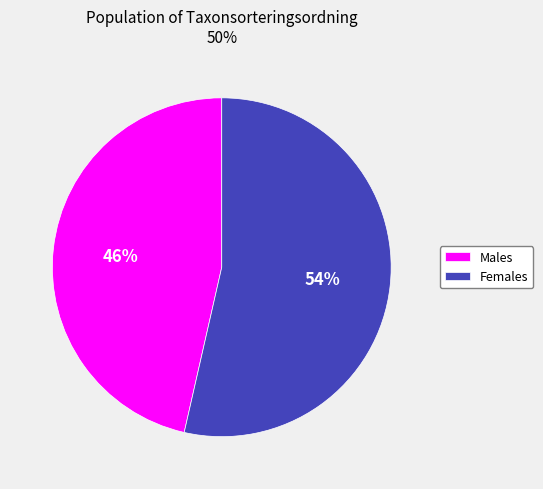

Which category accounts for the majority?

Females